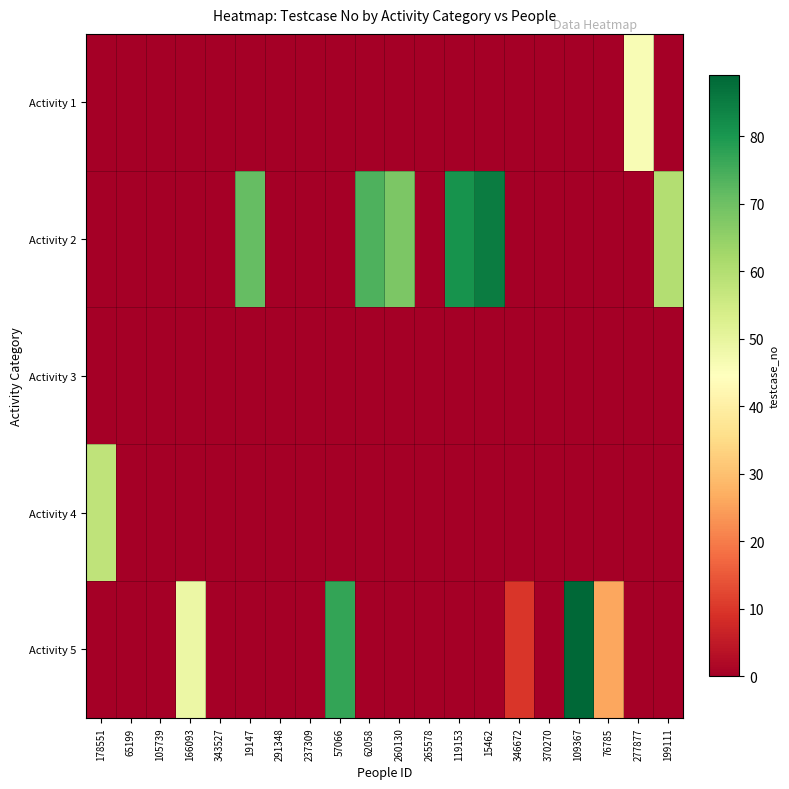

Which label corresponds to the largest value in the chart?

109367